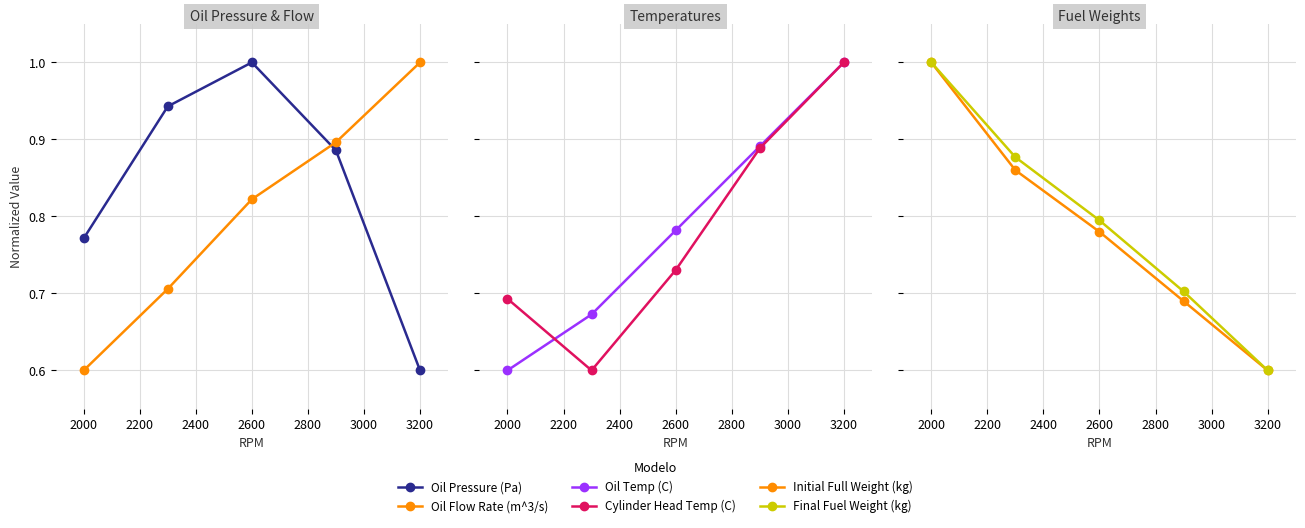

Between 2000 and 3200, which series saw the biggest shift?

Oil Flow Rate (m^3/s)